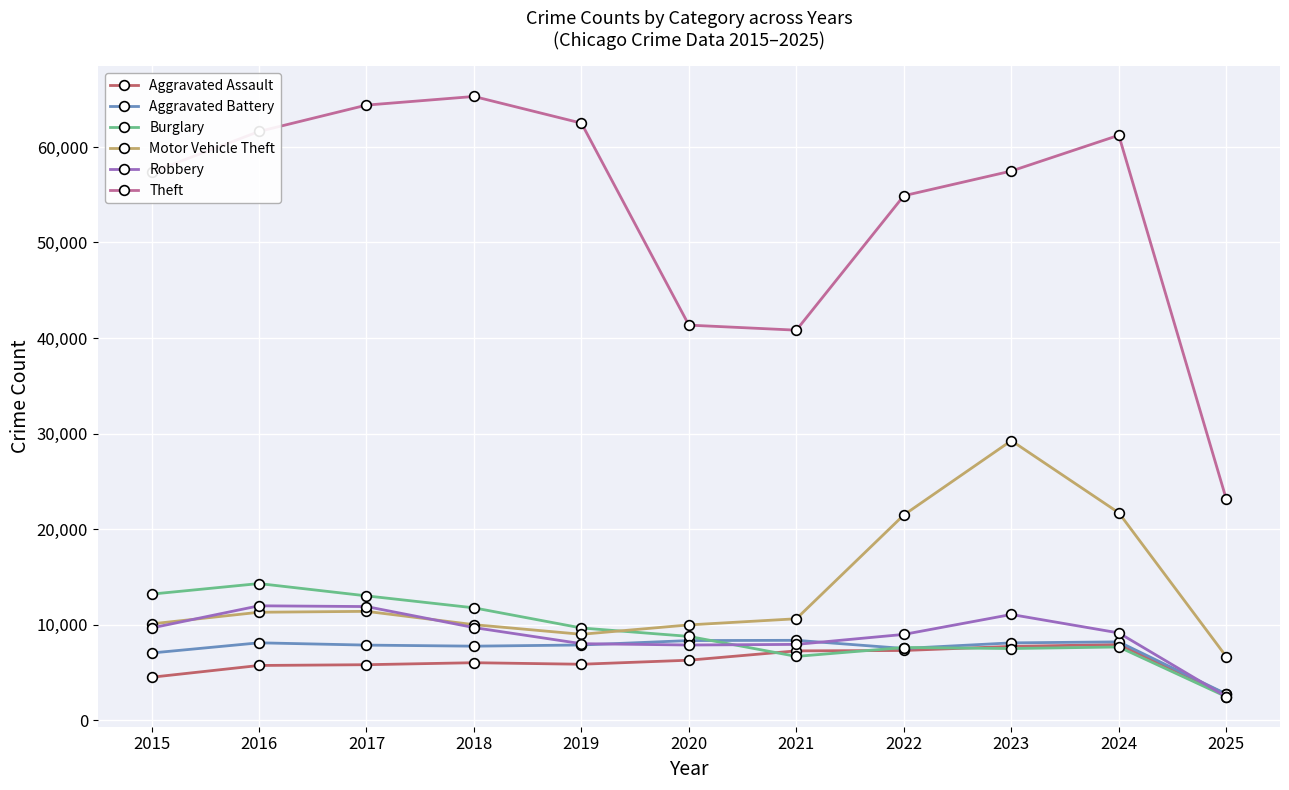

Is it true that Burglary equals 9638 at 2019?

True